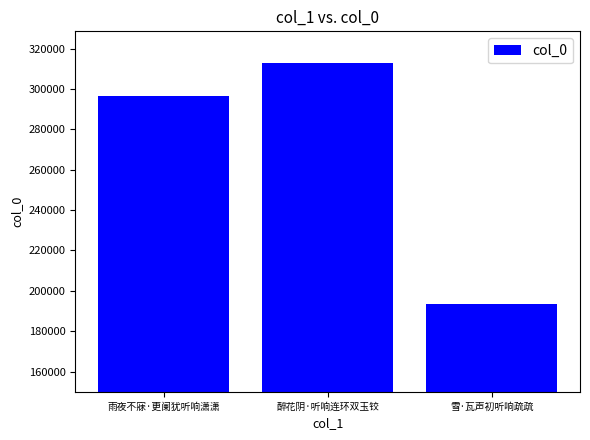

What is the average value?

267795